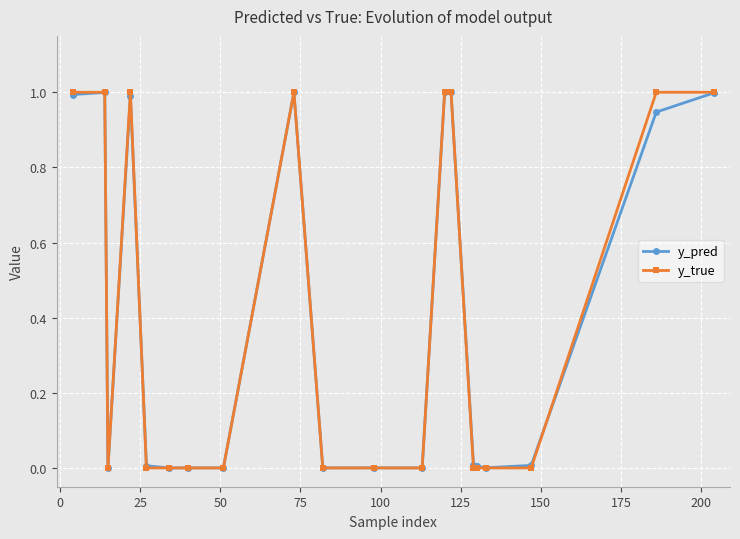

True or false: y_pred has more than 1 points higher than both neighbors.

True